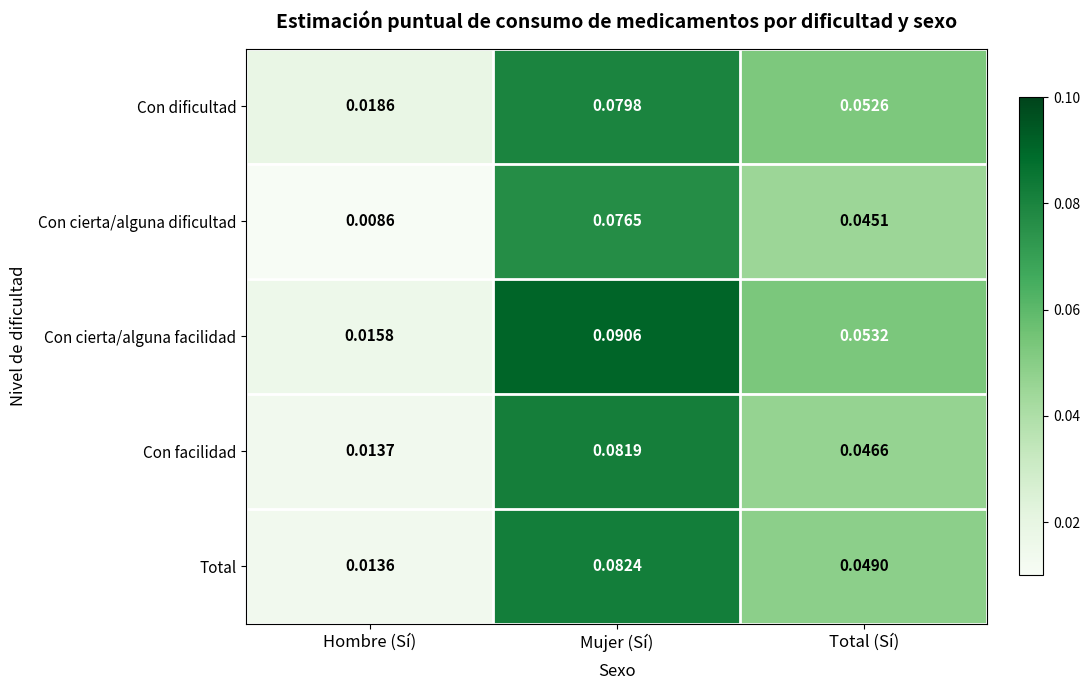

Which series has the largest total across all categories?

Con cierta/alguna facilidad